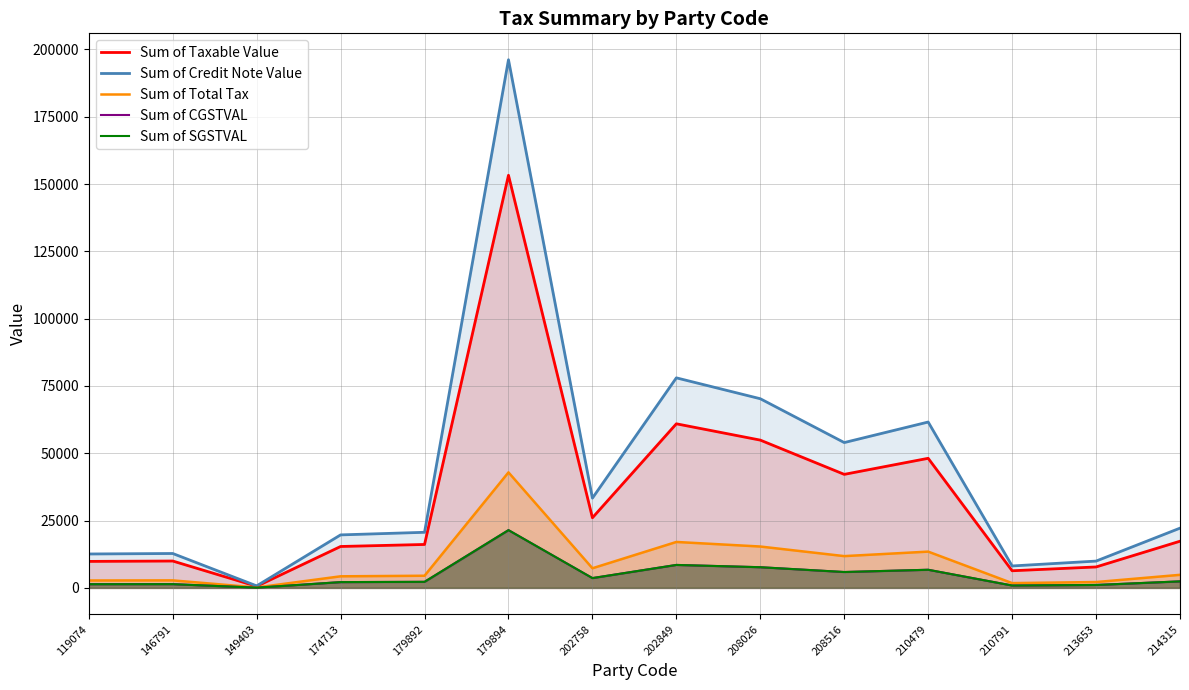

Is it true that Sum of Total Tax equals 4644.0 at 210479?

False